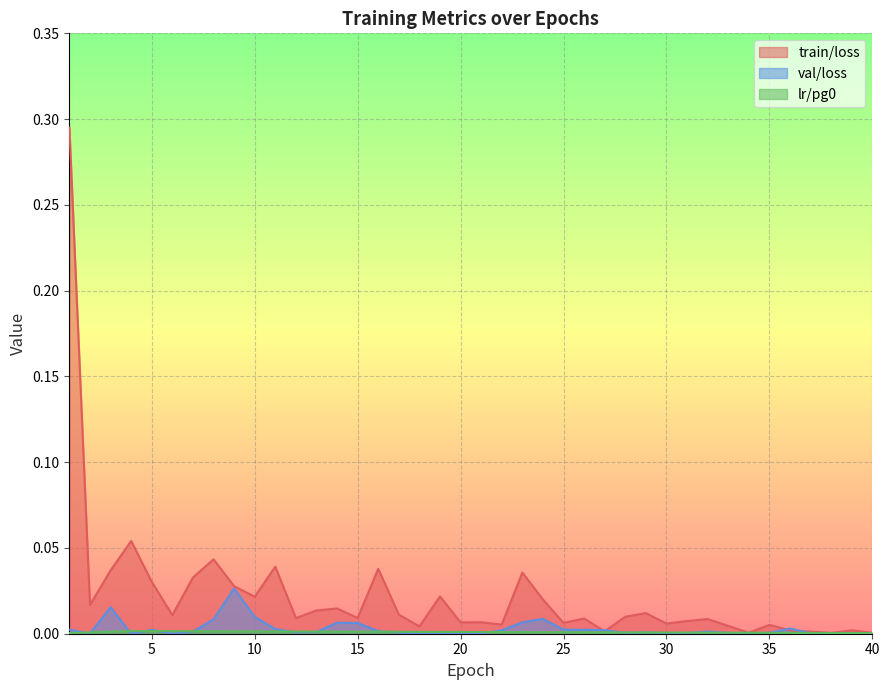

List the series in order of their peak value, highest first.

train/loss, val/loss, lr/pg0